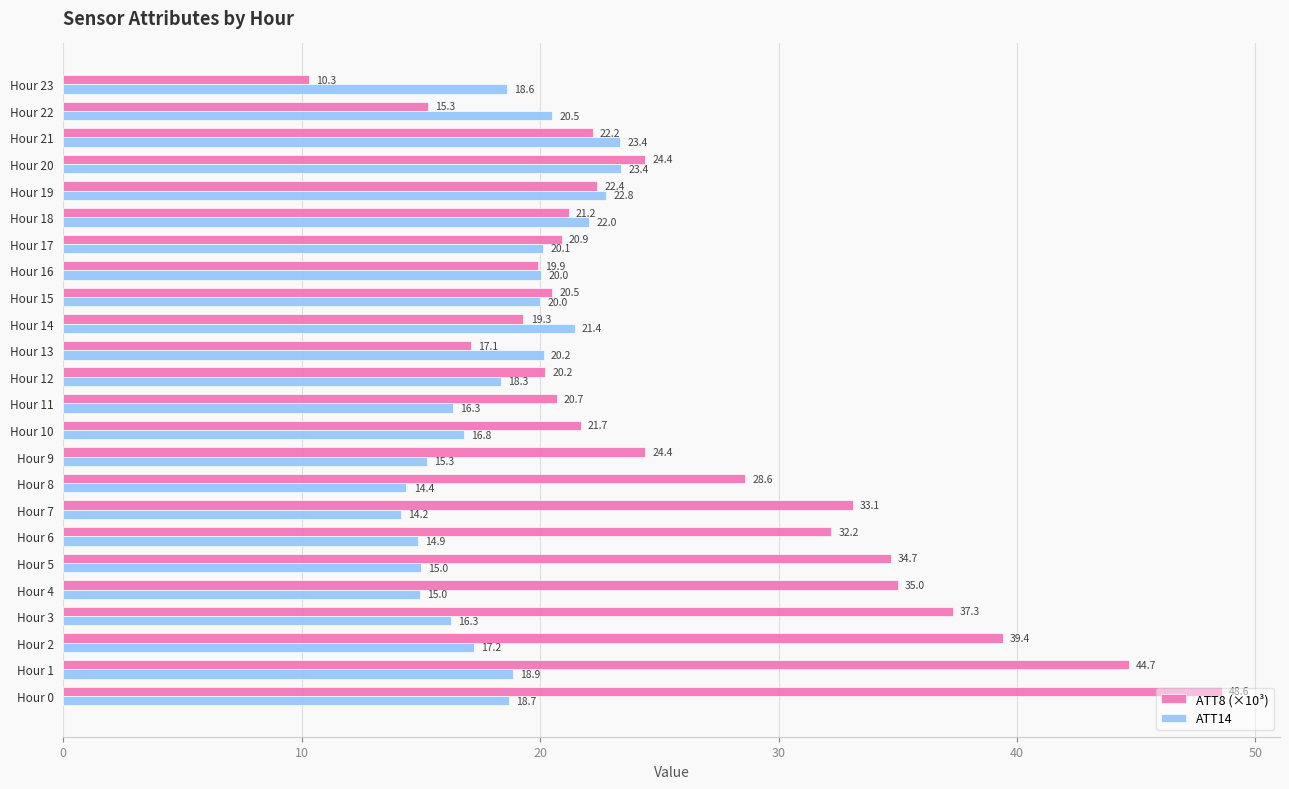

At which category does the chart reach its minimum across all series?

Hour 23